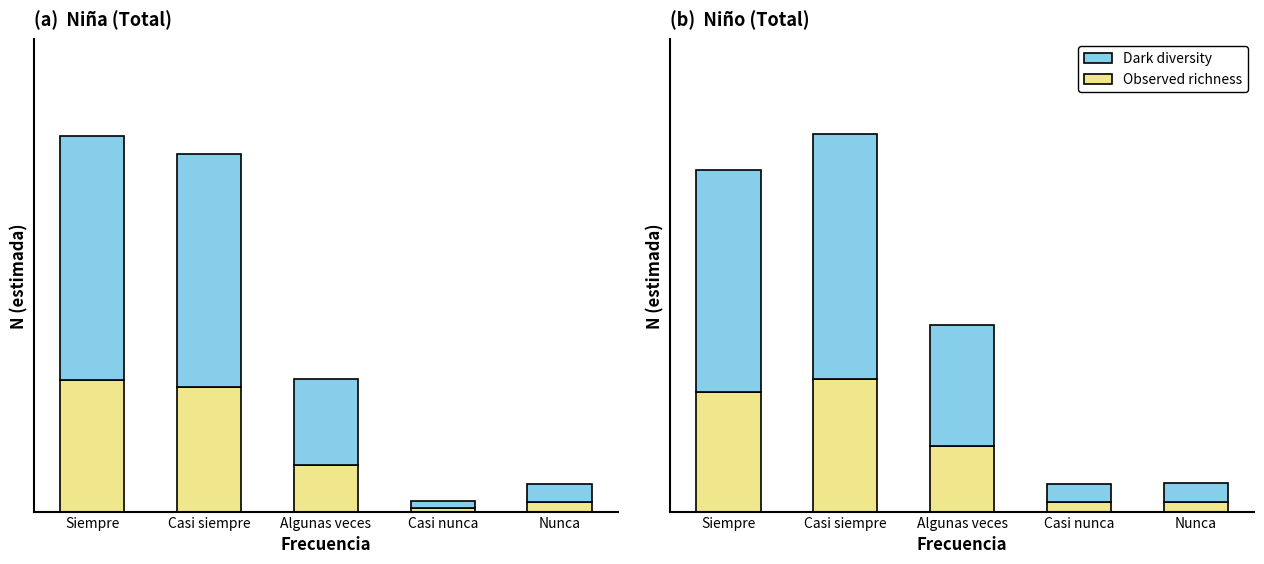

How many bars are there in each group?

2